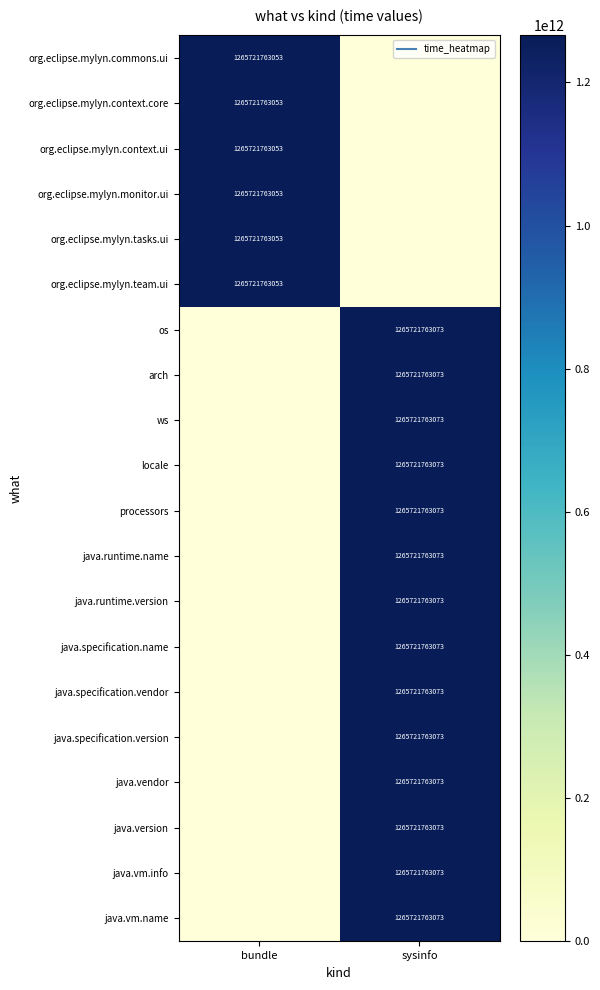

What is the average value of the java.runtime.name series?

632860881536